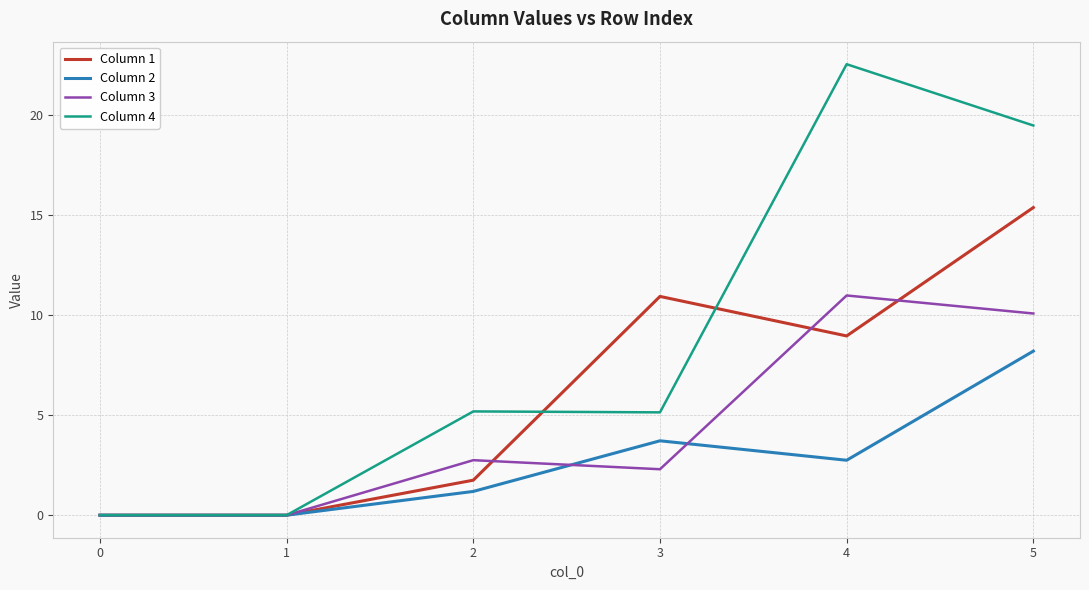

What is the sum of the Column 3 values at 2 and 3?

5.0